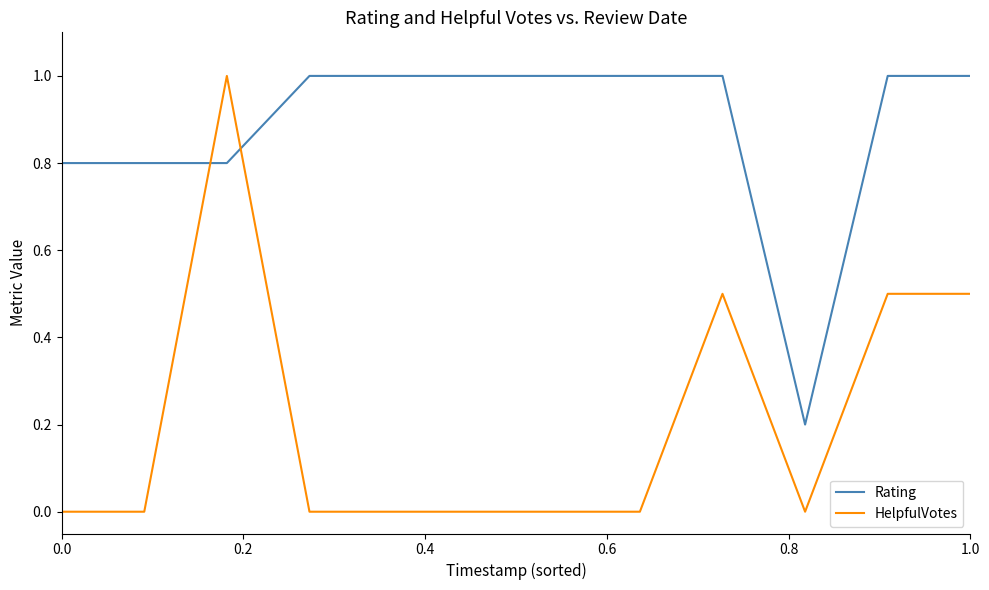

Which series has the largest total across all categories?

Rating